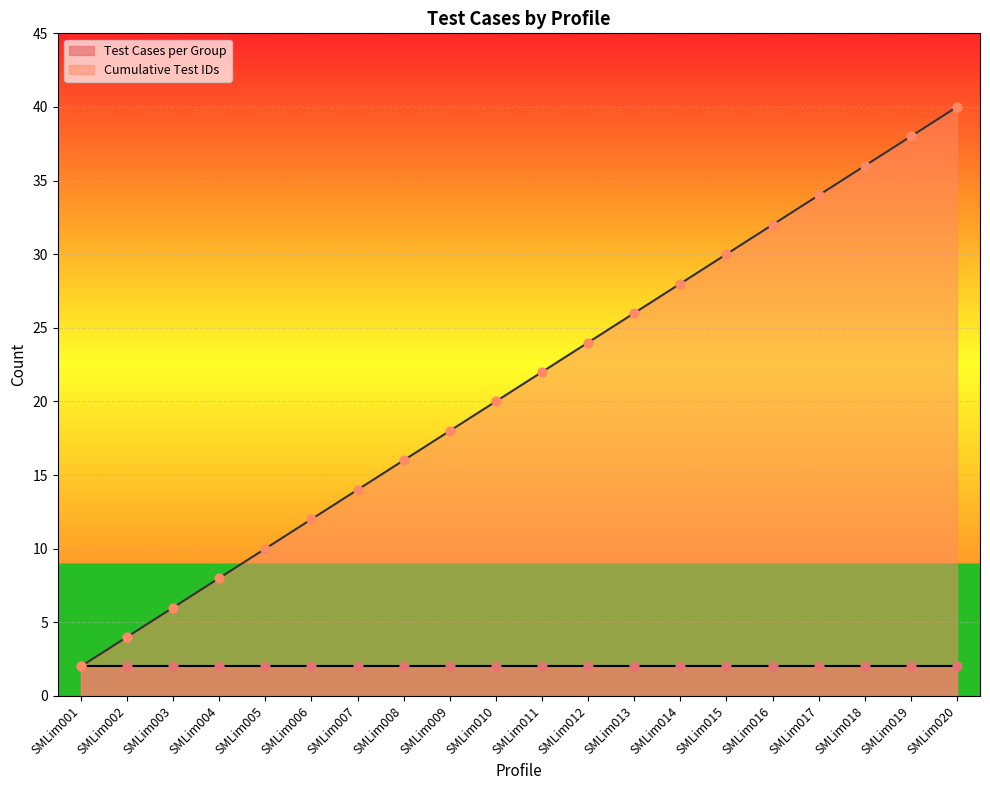

Which has a higher value, SMLim002 or SMLim005?

SMLim005